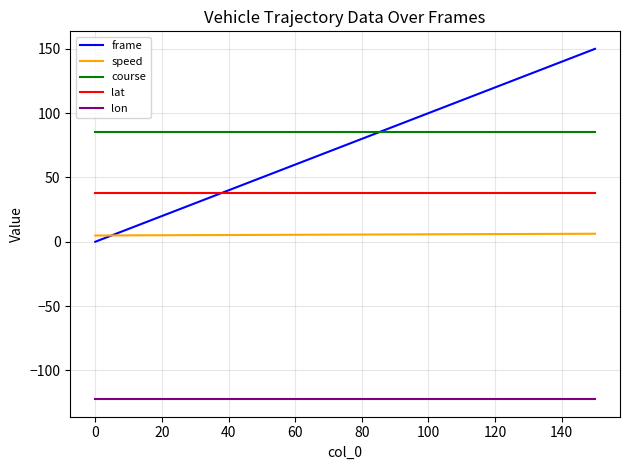

True or false: course and lon cross at least once.

False